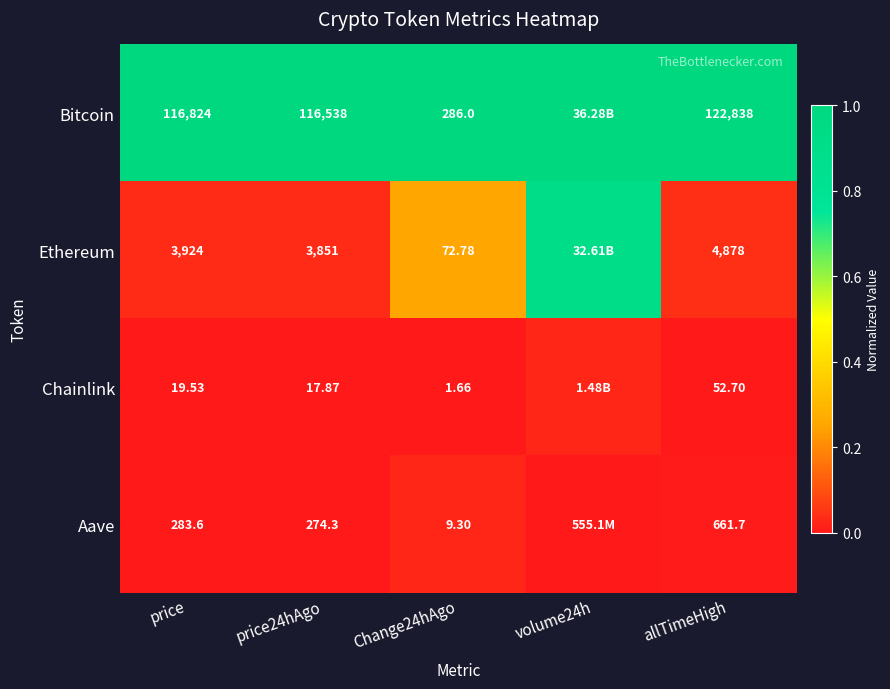

At how many categories does at least one series exceed 0?

5